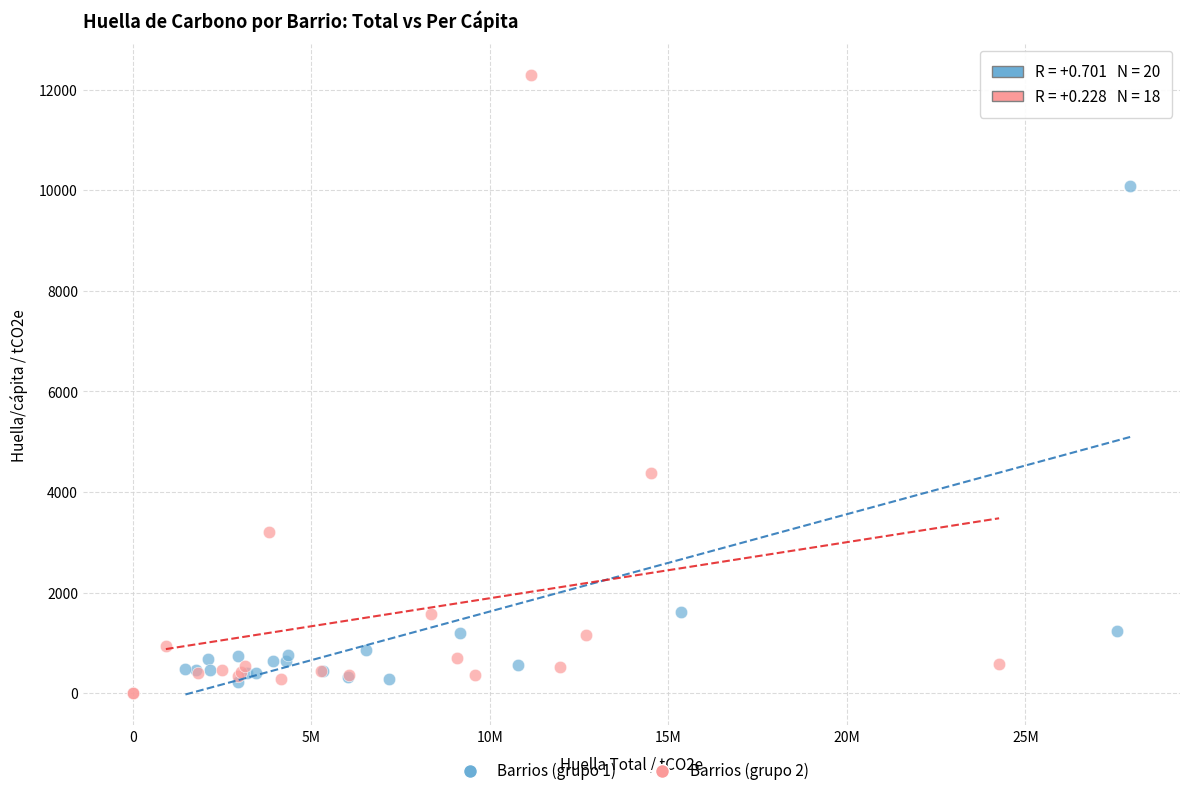

Which series reaches the maximum Y coordinate?

Barrios (grupo 2)